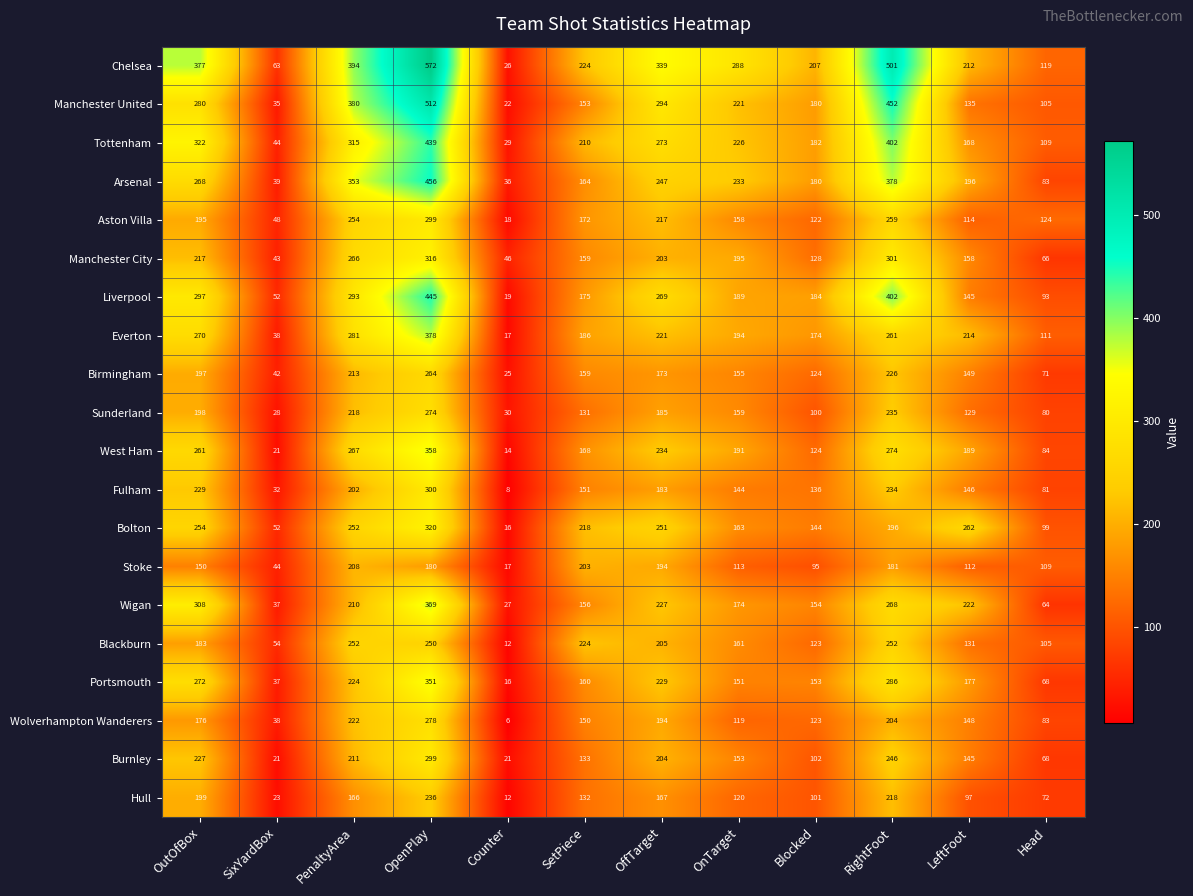

What is the difference between the highest and lowest values at OpenPlay?

392